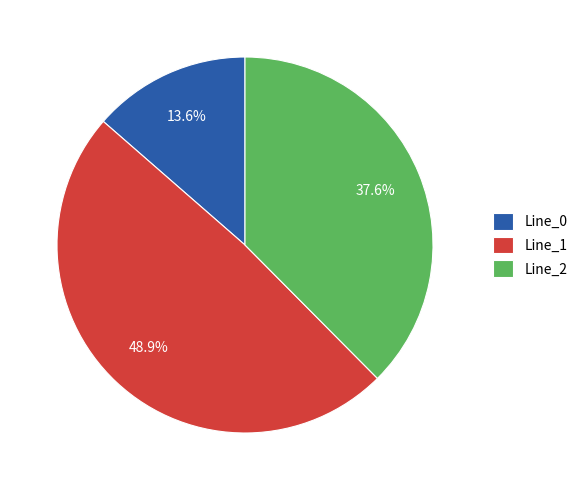

Which has a higher value, Line_1 or Line_0?

Line_1